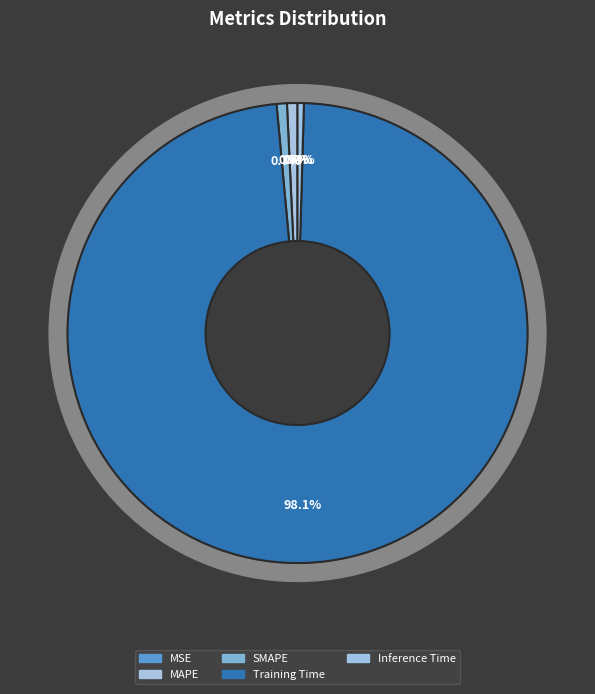

To the nearest percent, what portion does MAPE represent?

1%